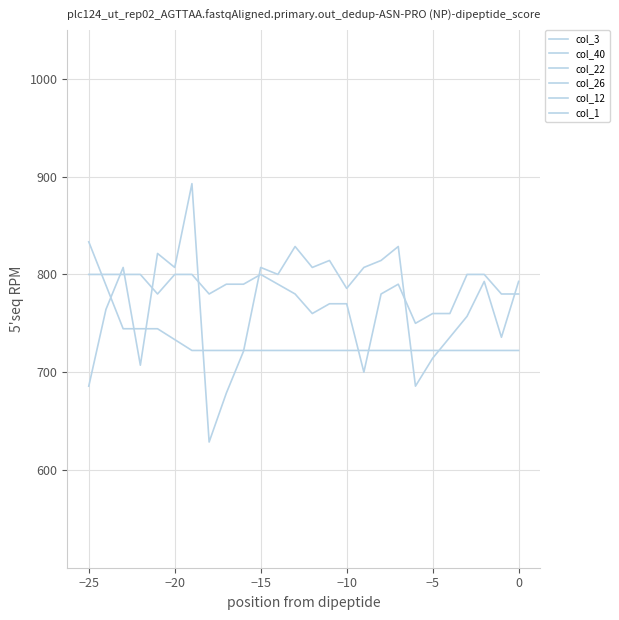

True or false: col_26 has more than 1 interior local peaks.

False